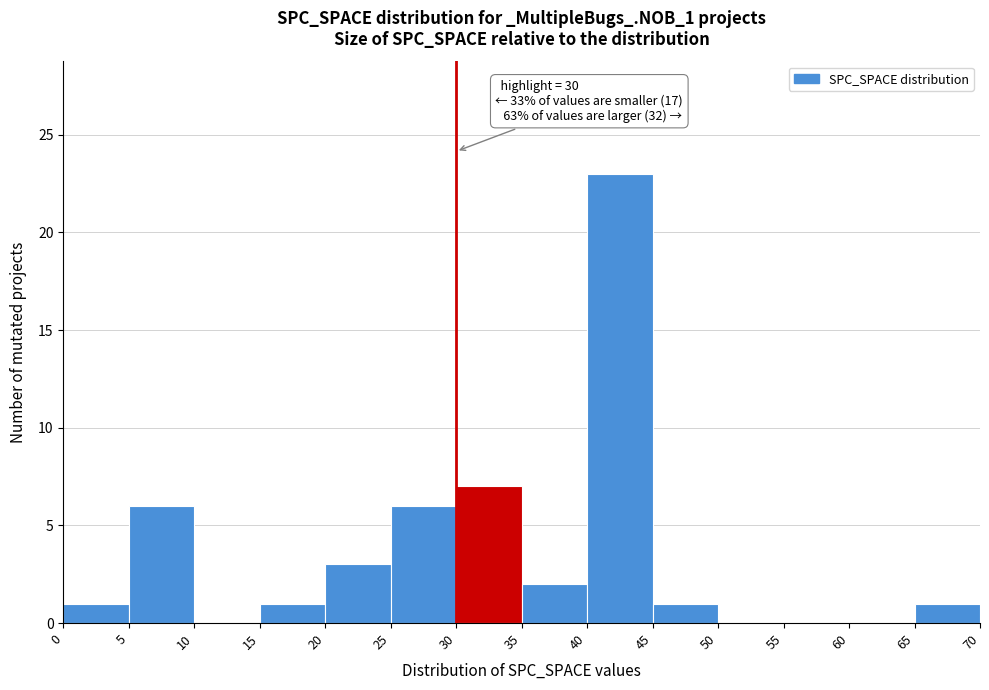

Over which range of the x-axis is the bar tallest?

40 to 45